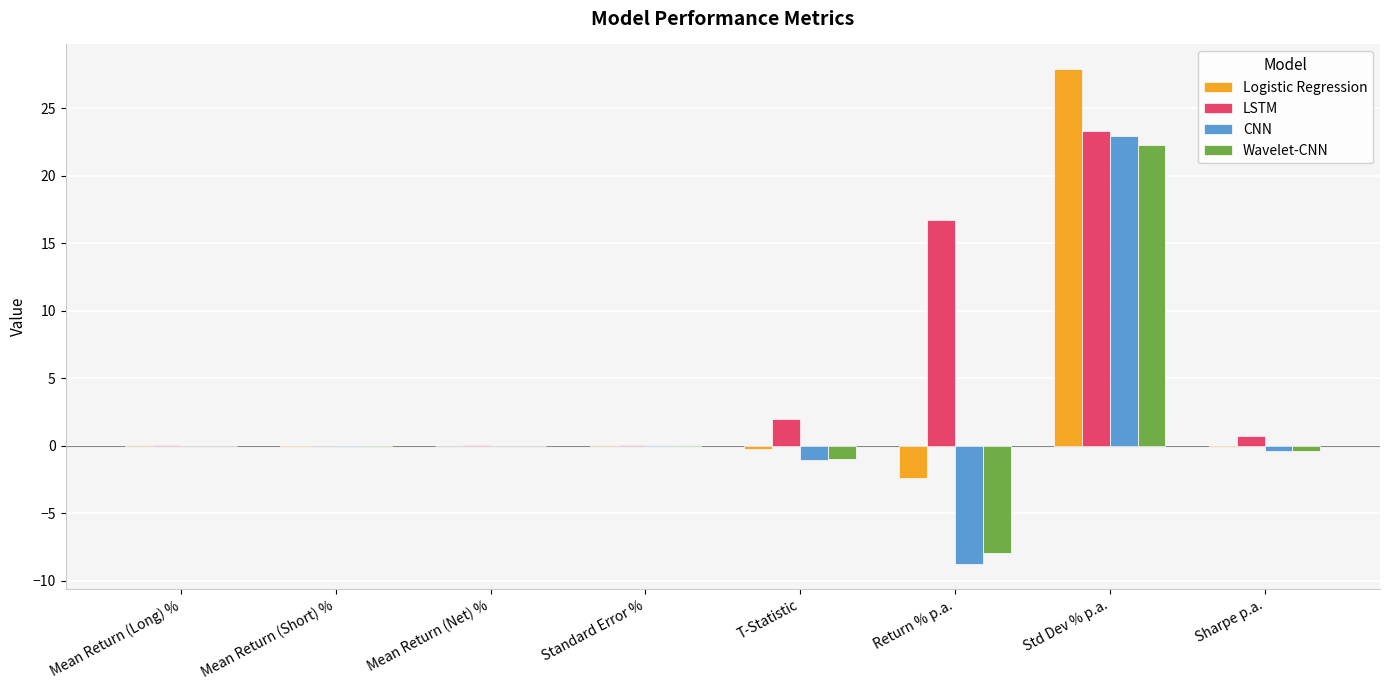

At which category does the chart reach its peak across all series?

Std Dev % p.a.